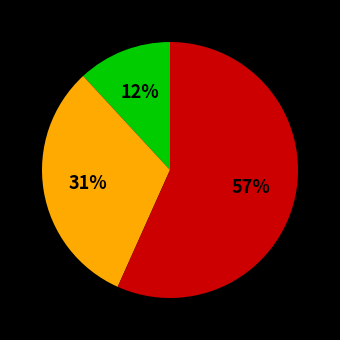

To the nearest percent, what is the difference between the largest and smallest slice percentages?

45%